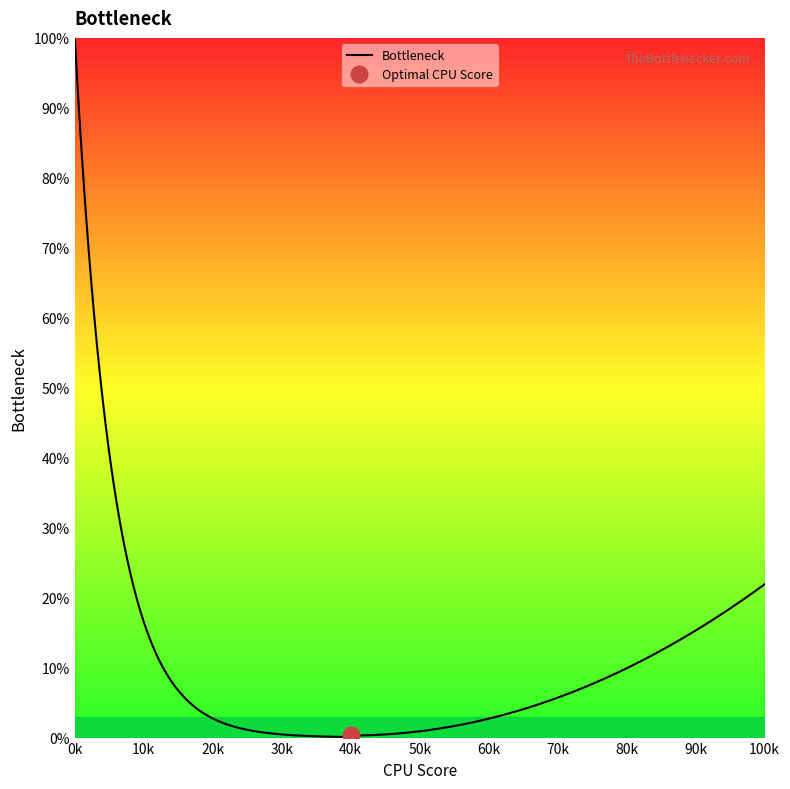

True or false: Bottleneck and Min cross at least once.

False